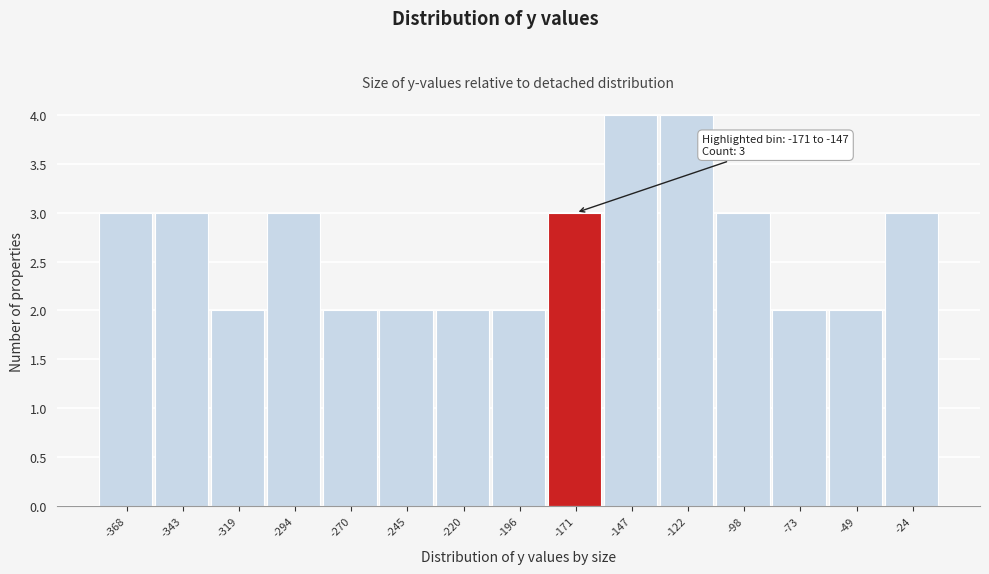

Reading left to right, what are all the values shown in this chart?

-368=3	-343=3	-319=2	-294=3	-270=2	-245=2	-220=2	-196=2	-171=3	-147=4	-122=4	-98=3	-73=2	-49=2	-24=3